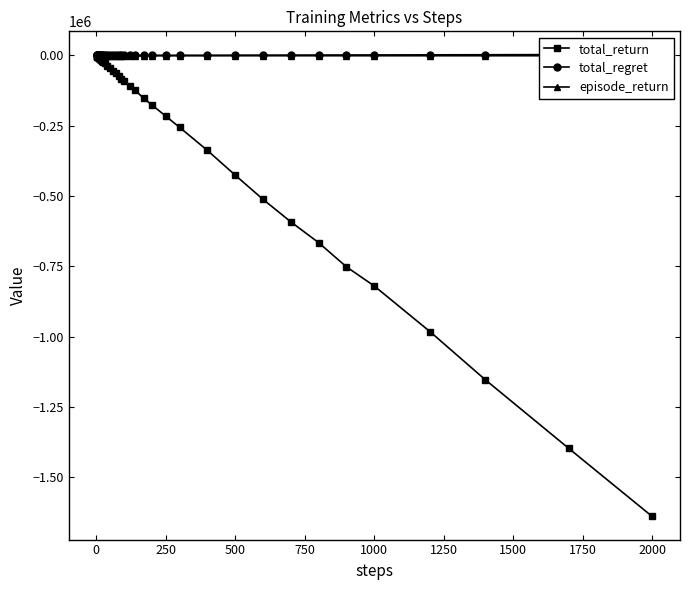

The total_regret series shows 1474 at 36. True or false?

False